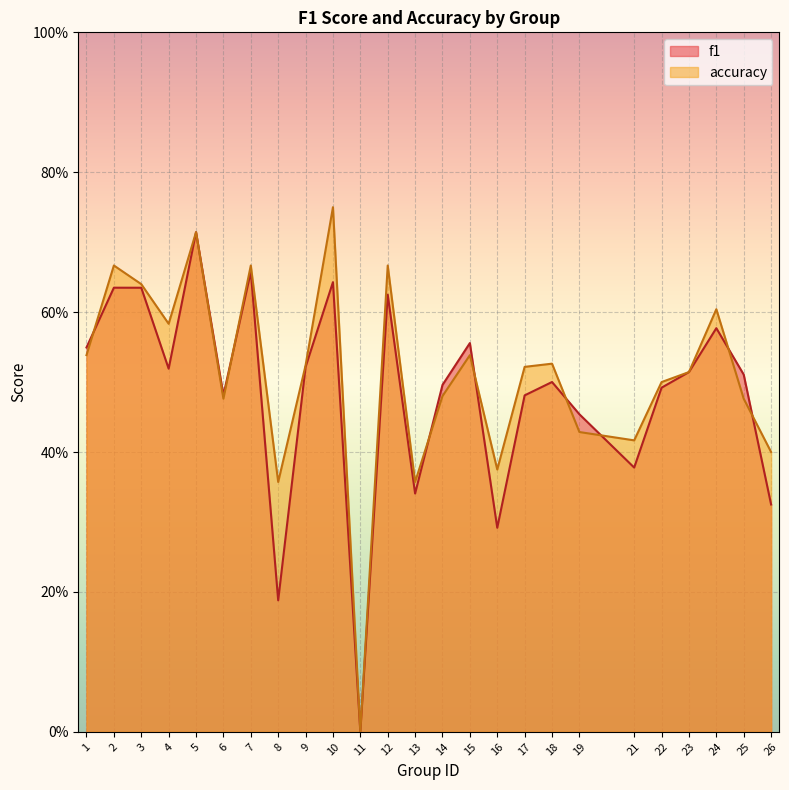

What is the sum of all f1 values?

12.1